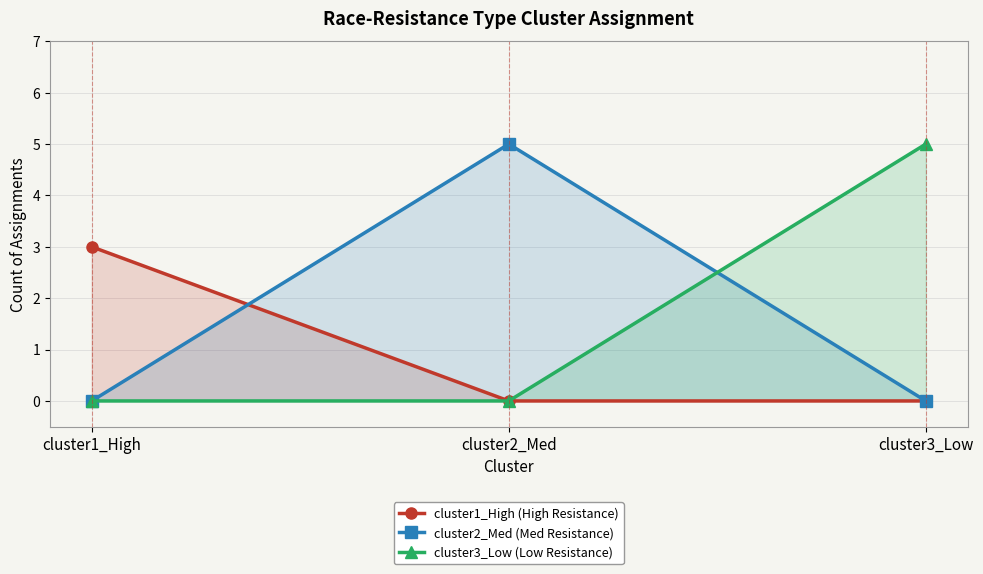

Rank the series by their maximum value, from highest to lowest.

cluster2_Med, cluster3_Low, cluster1_High